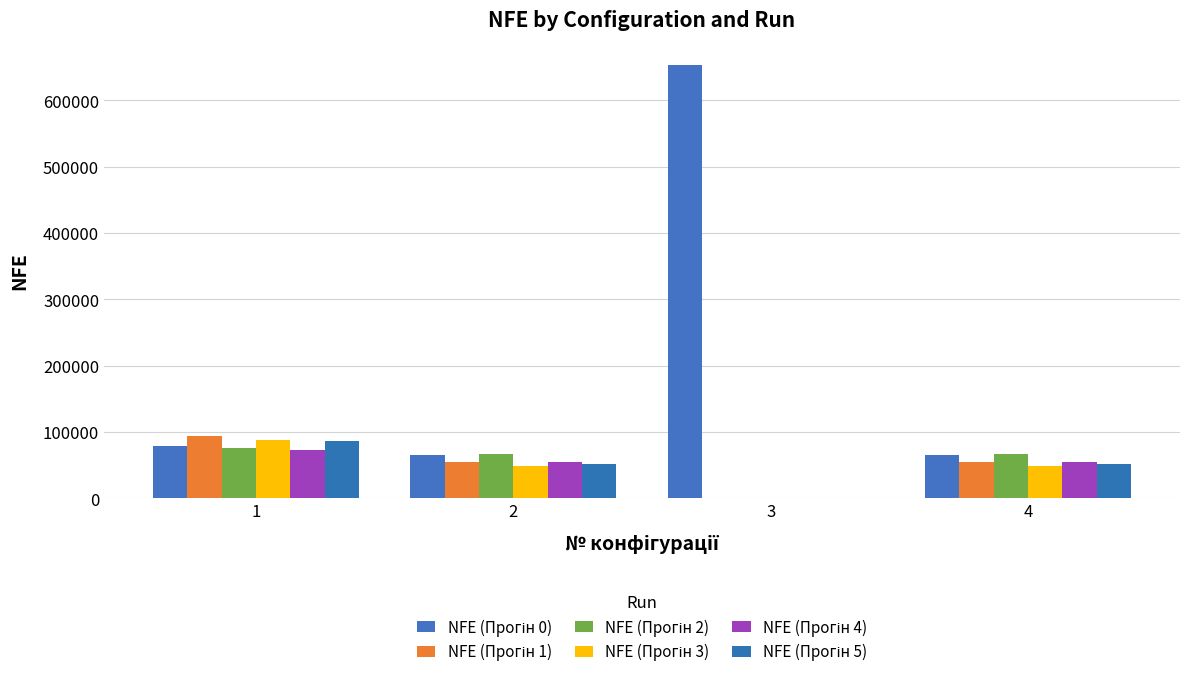

Which category has the highest value in the NFE (Прогін 5) series?

1